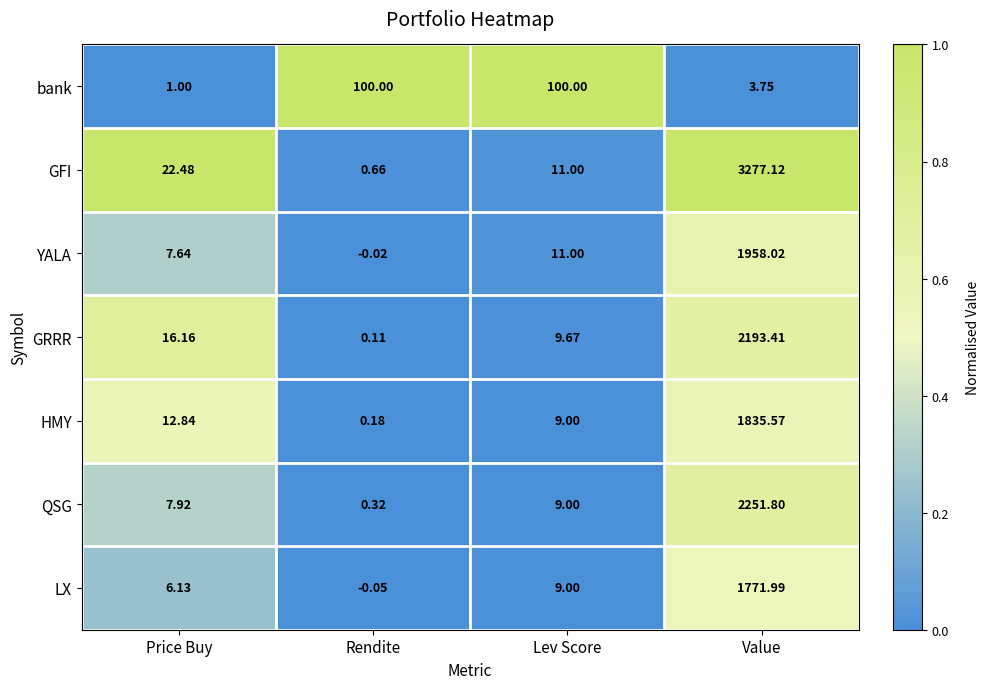

At how many categories does at least one series exceed 0?

4